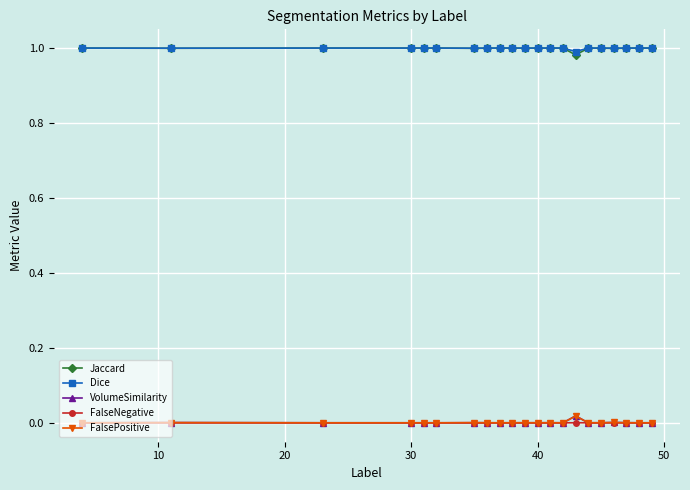

True or false: Dice and FalseNegative cross at least once.

False